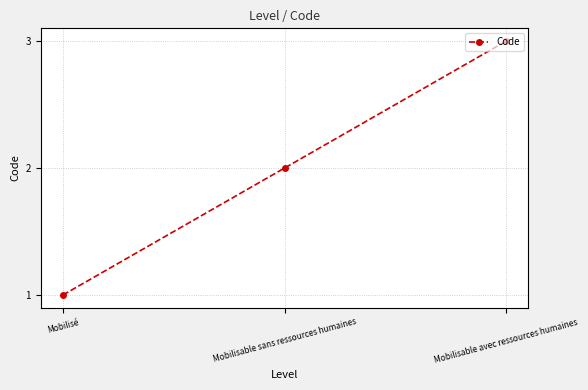

What is the value of the 1st point from the left?

1